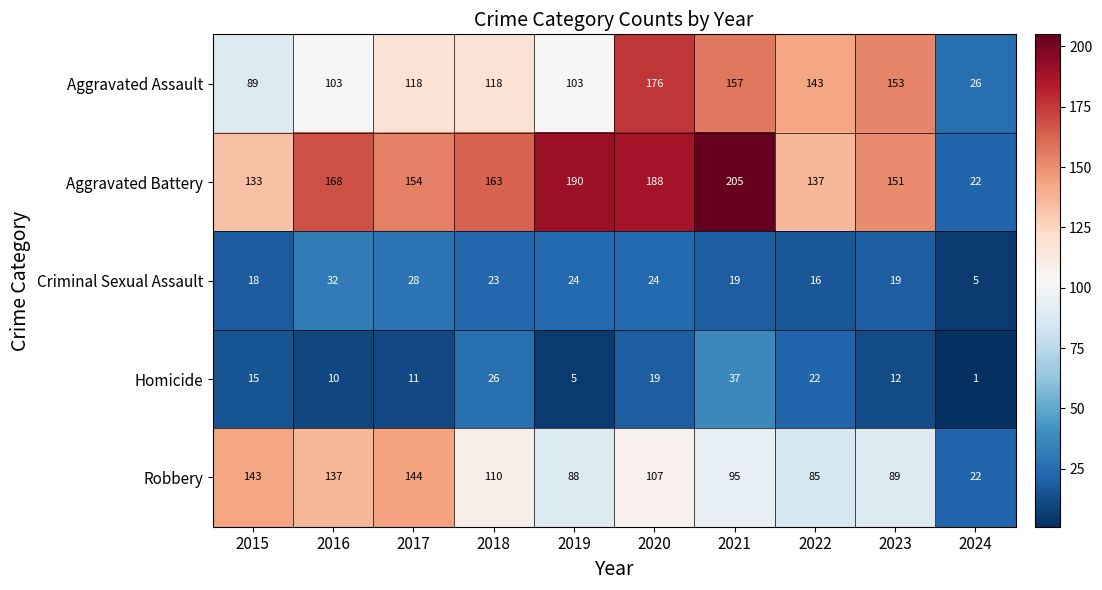

What is the greatest value displayed?

205